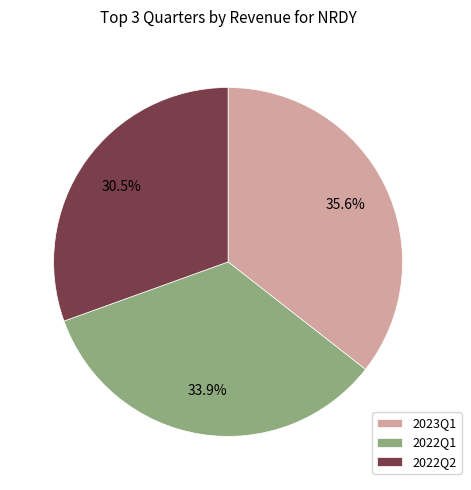

Rank the categories by value from lowest to highest.

2022Q2, 2022Q1, 2023Q1